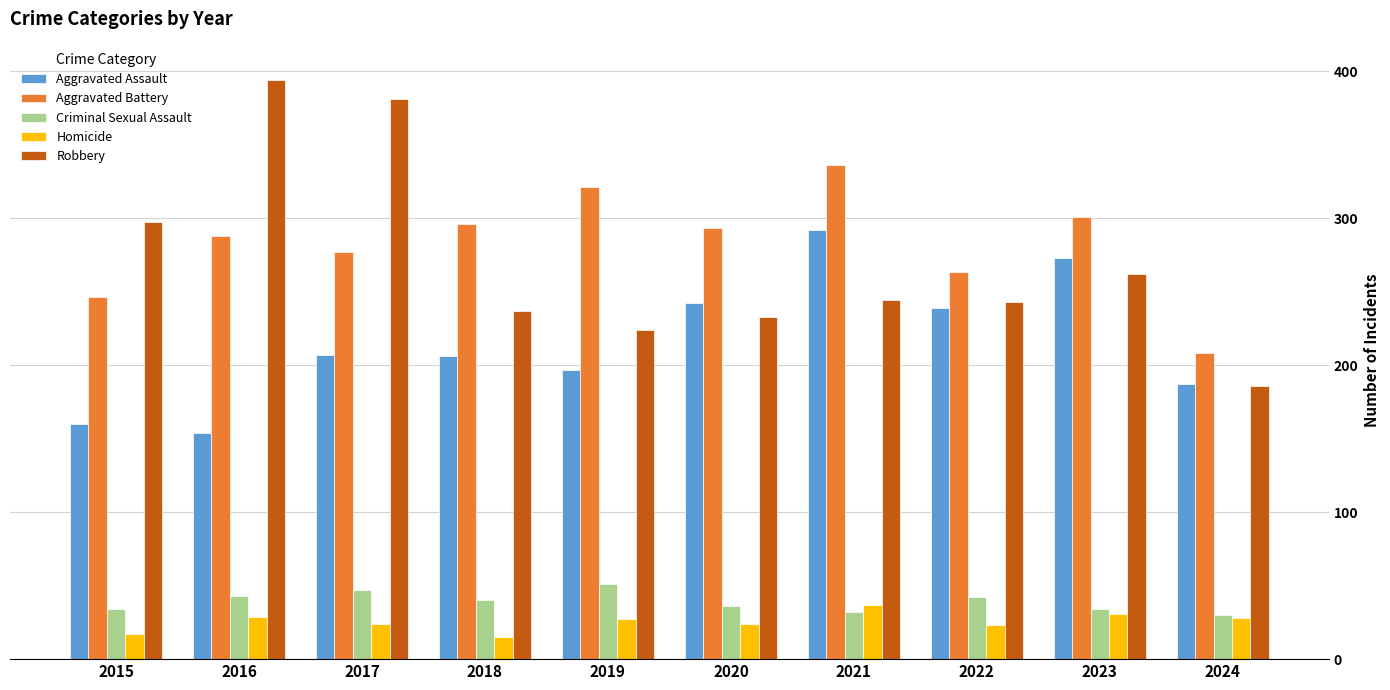

The value of Aggravated Battery at 2015 is 246. True or false?

True